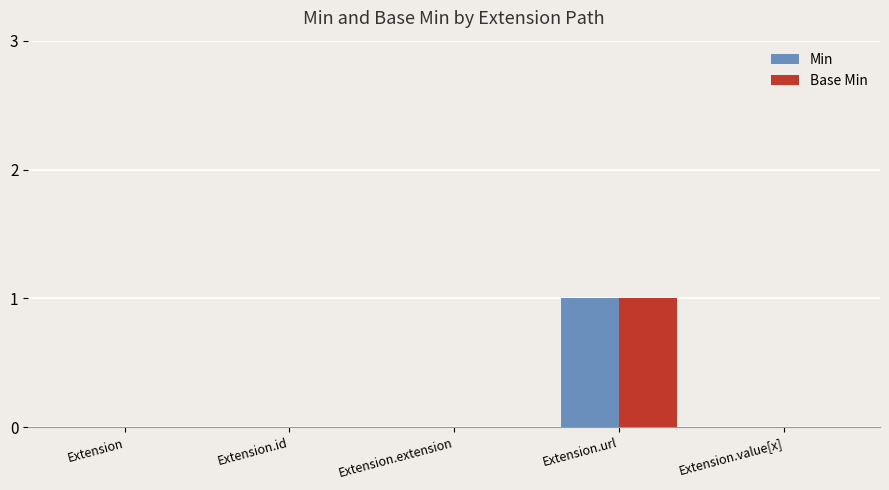

The value of Base Min at Extension.value[x] is 0. True or false?

True